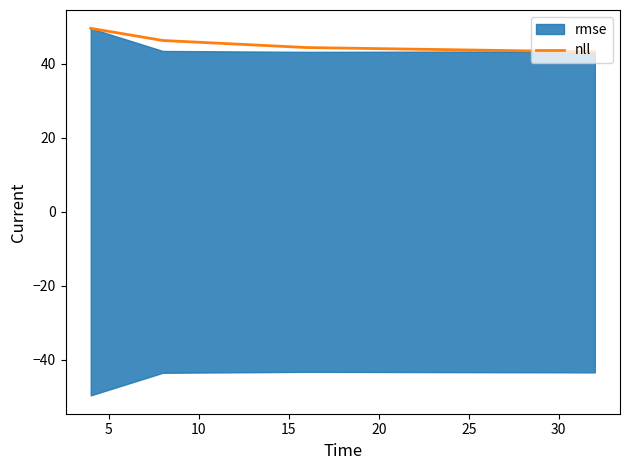

What is the sum of all values?

183.7